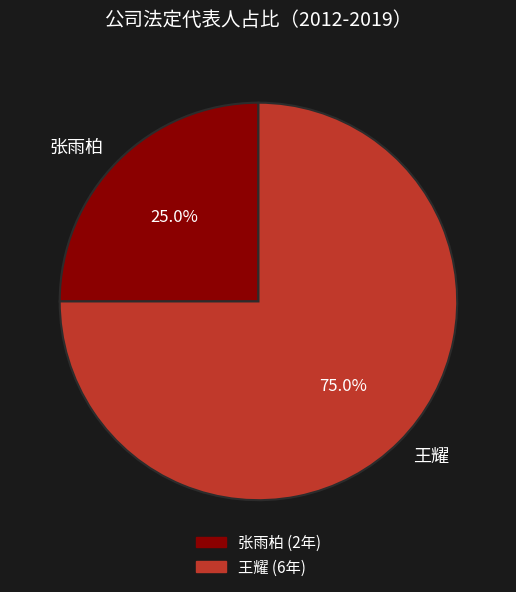

What is the largest slice in the pie chart?

王耀